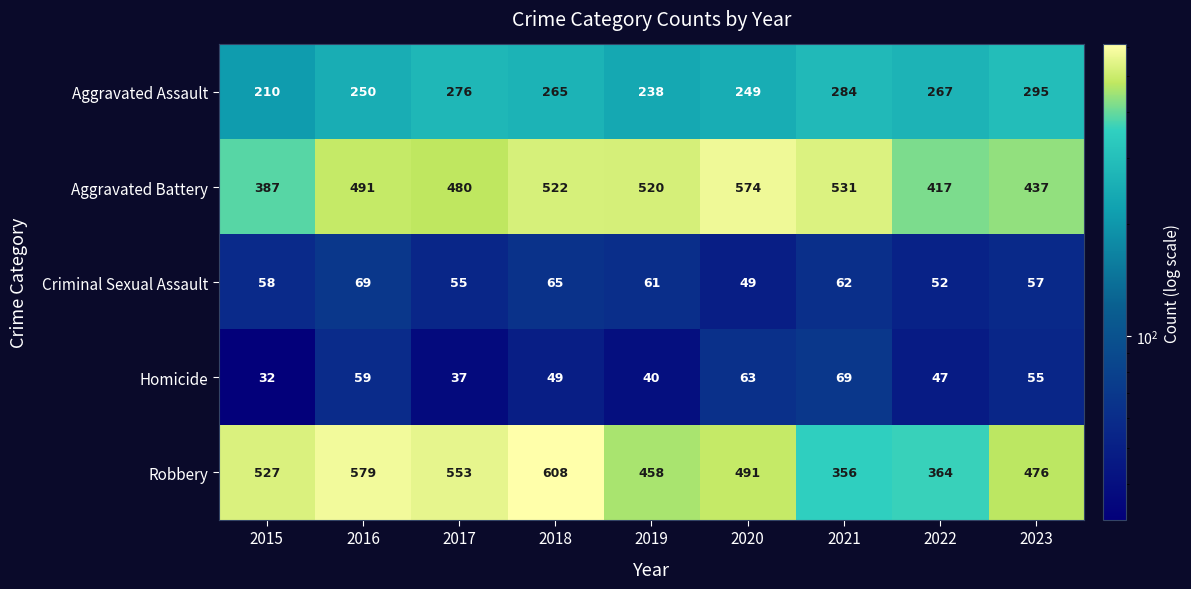

What is the greatest value displayed?

608